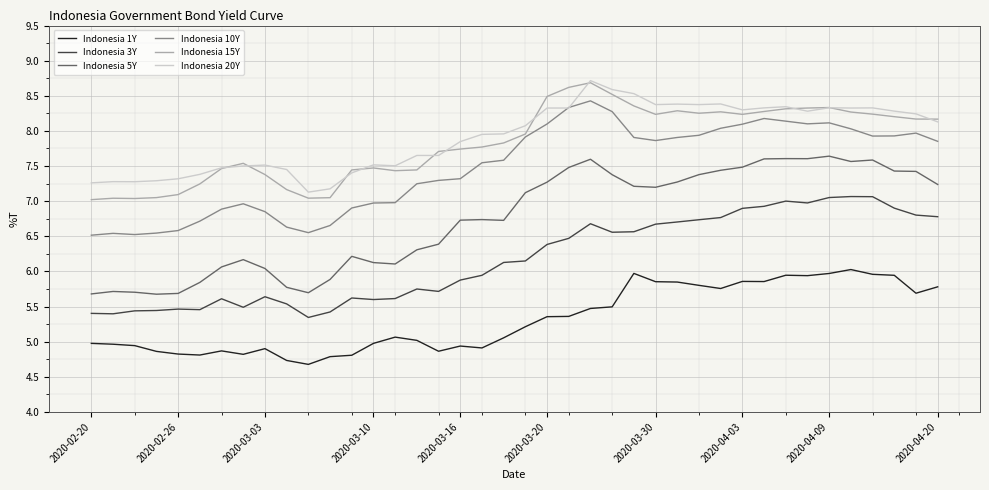

True or false: Indonesia 1Y and Indonesia 15Y intersect in this chart.

False